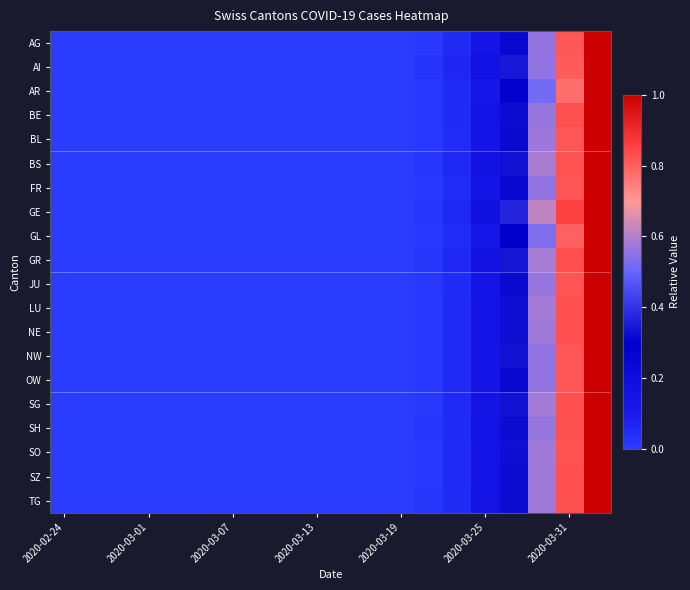

Which series has the widest spread of values?

AG